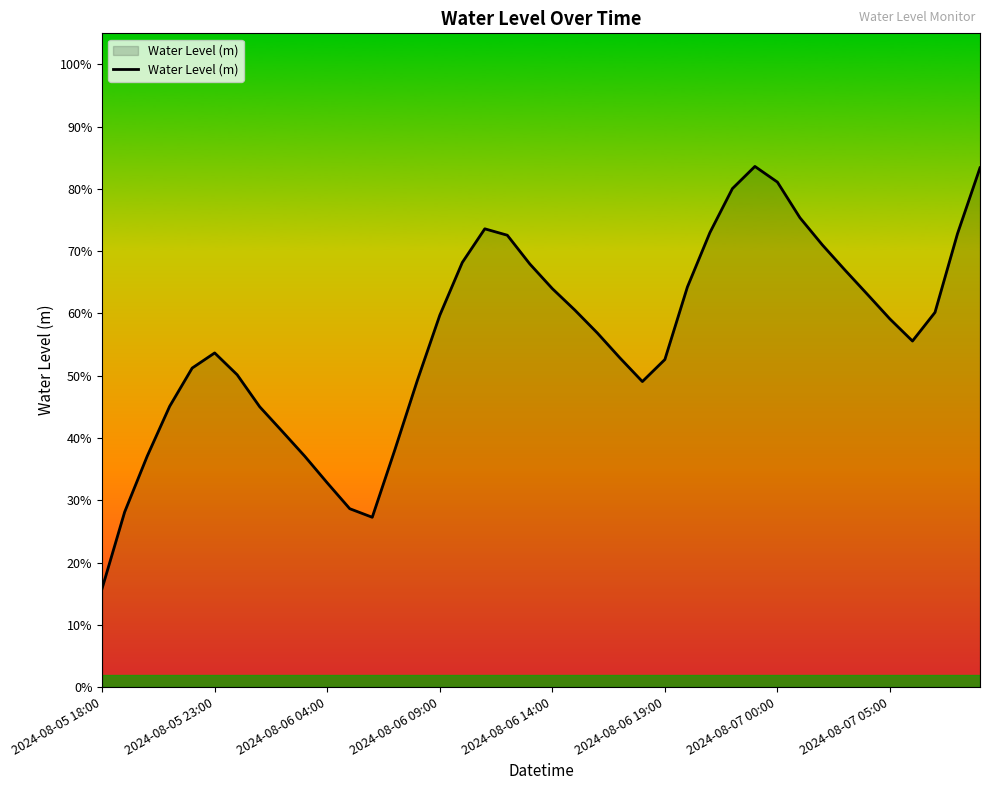

Is this an area chart (filled region under the line)?

Yes